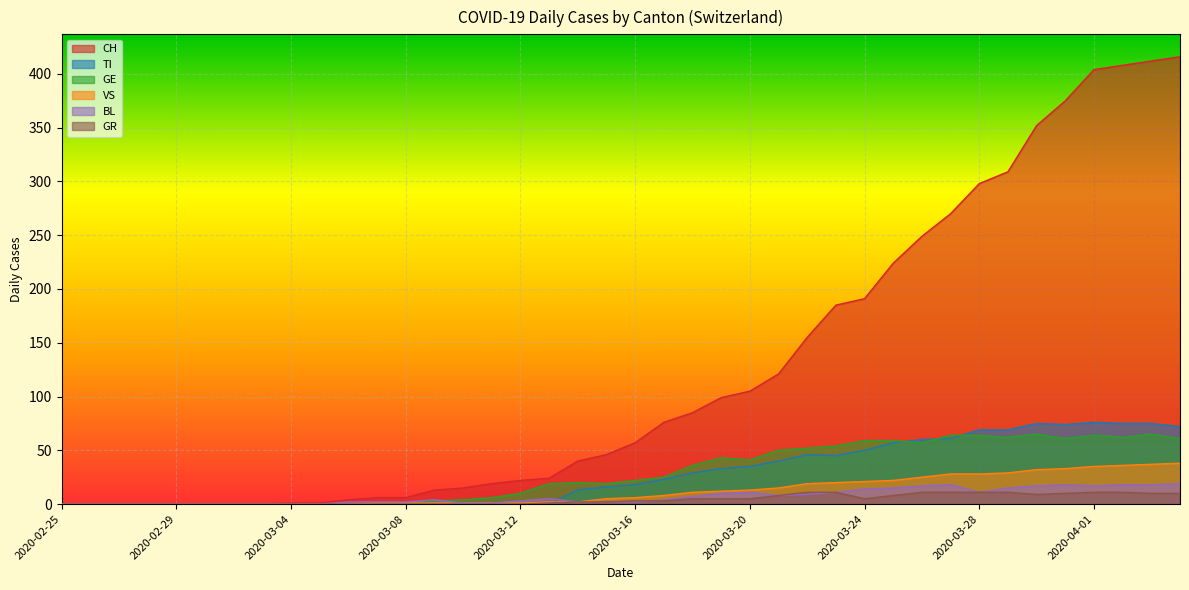

How many interior local valleys does the TI series have?

2